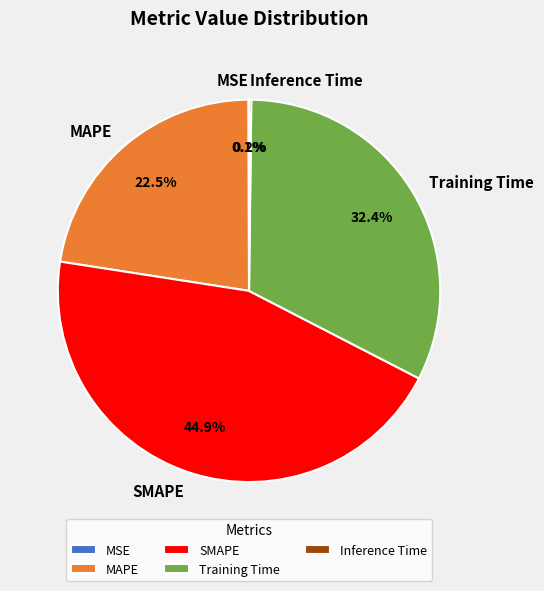

Which category has the biggest portion of the pie?

SMAPE